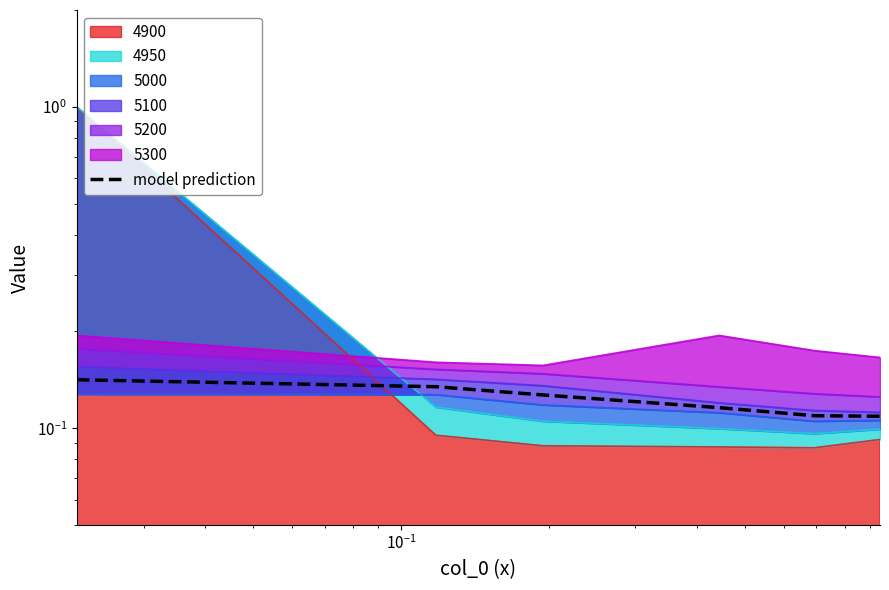

The chart shows a value of 0.2 at $\mathdefault{10^{0}}$. True or false?

False